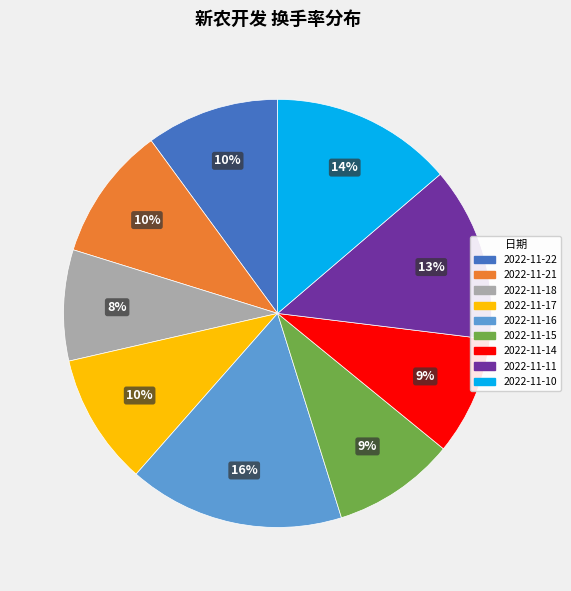

To the nearest percent, what is the average slice percentage?

11%